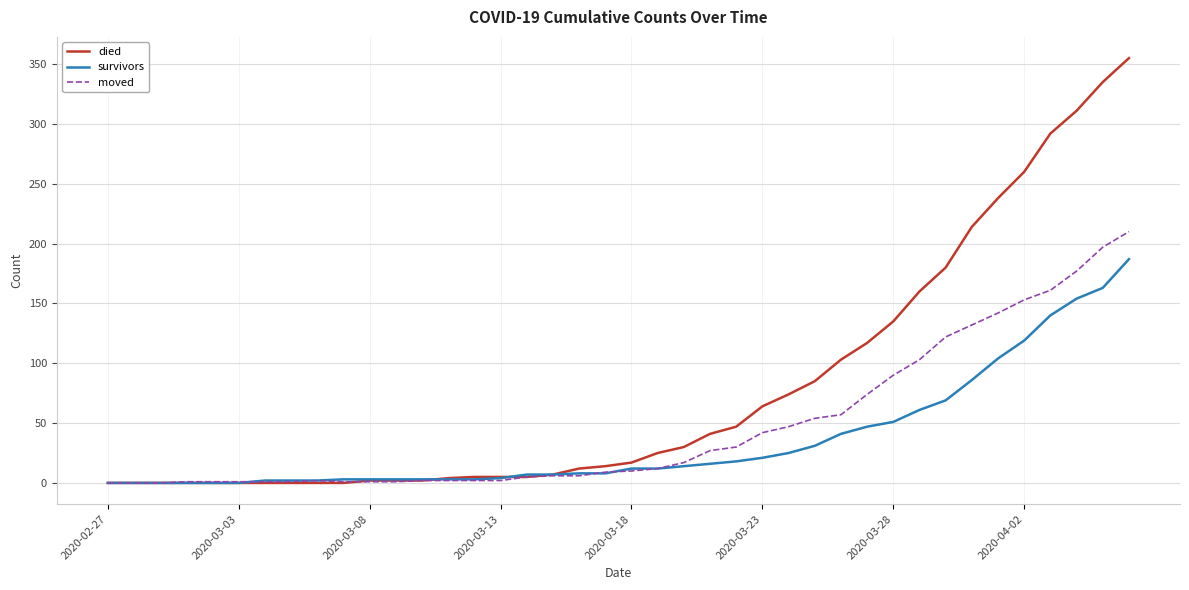

What are all the series names shown in the legend?

died, survivors, moved